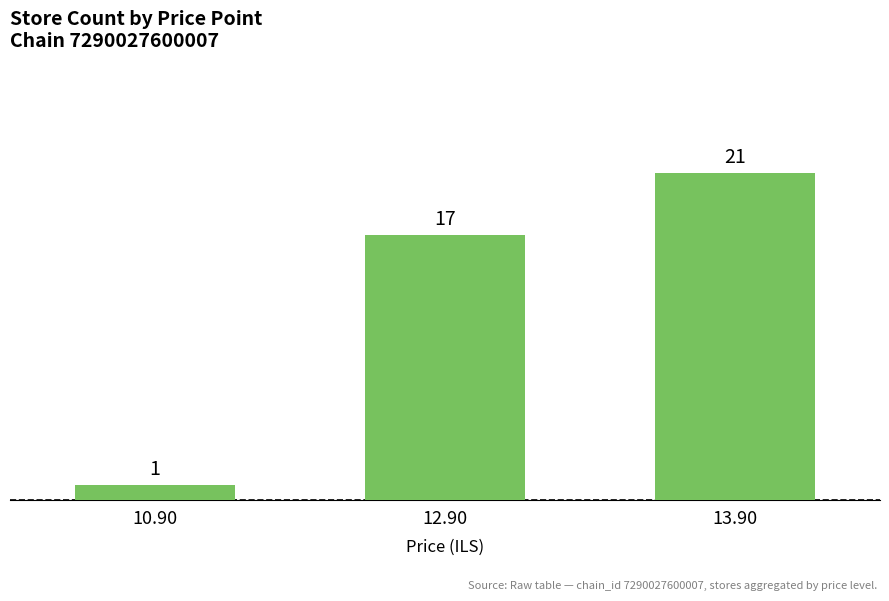

What is the minimum value shown in the chart?

1